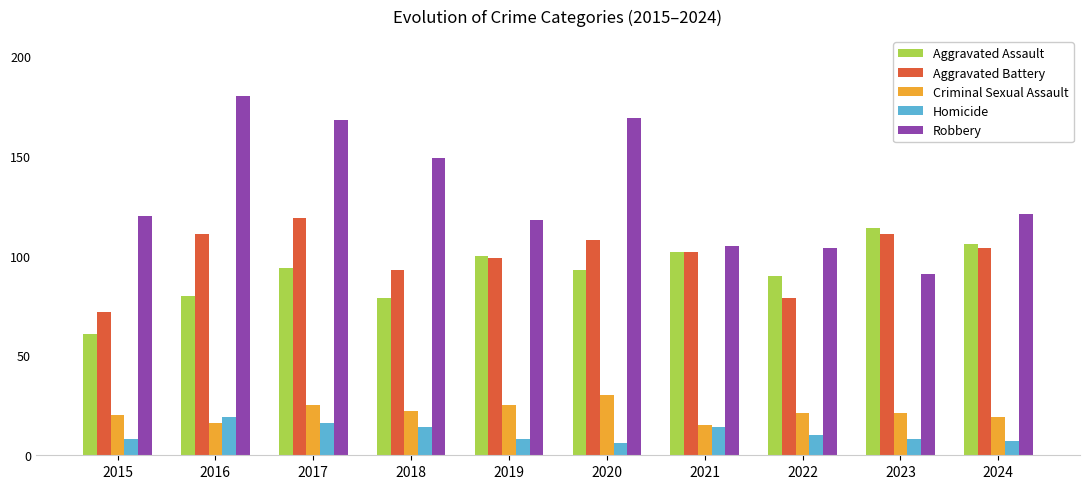

Which series has the largest range (max minus min)?

Robbery